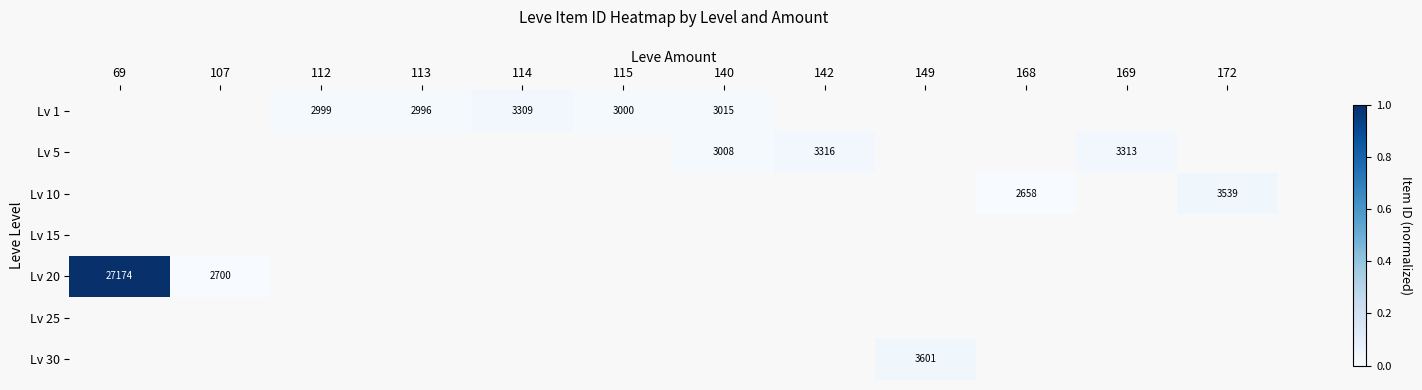

Which has a higher value, 115 or 114?

114